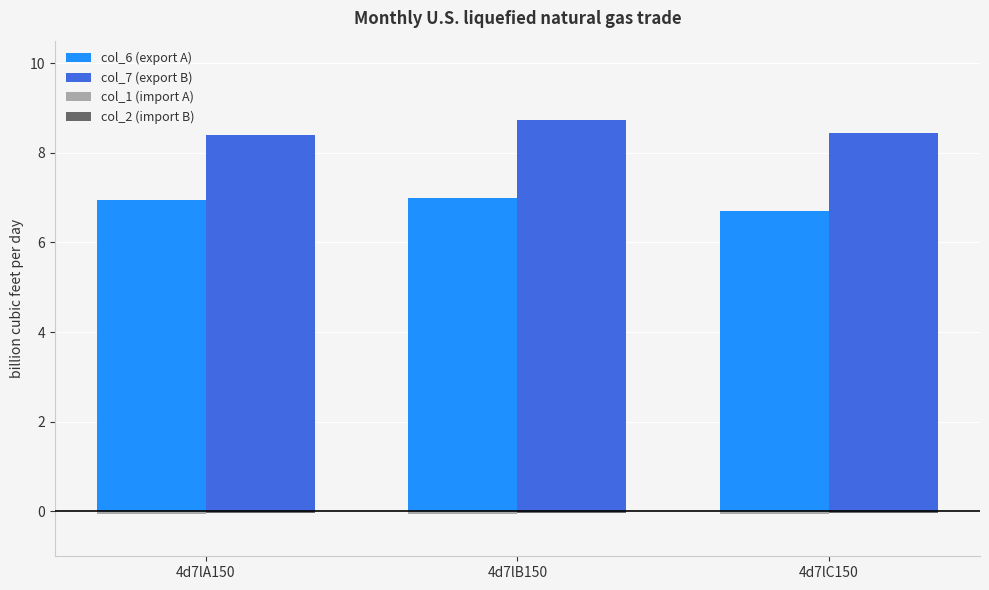

What is the greatest value displayed?

8.7